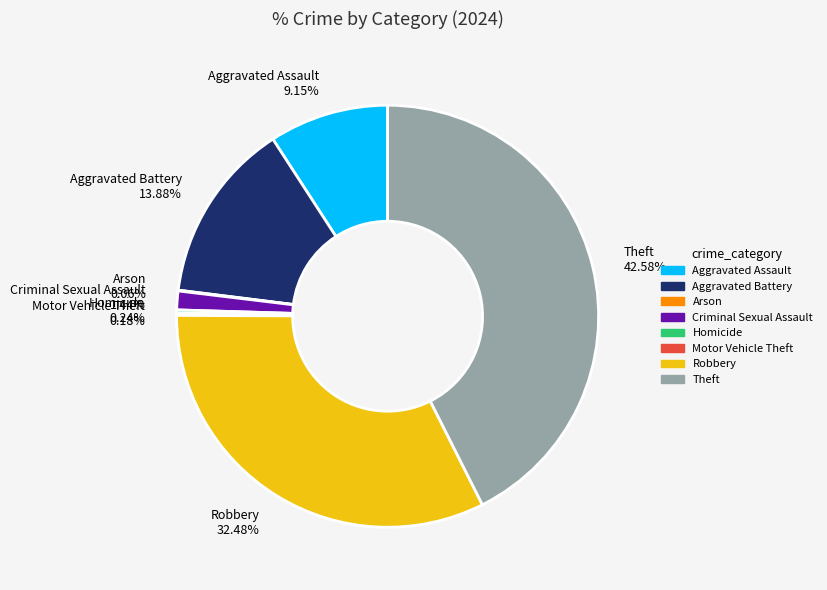

Between Criminal Sexual Assault and Robbery, which is larger?

Robbery